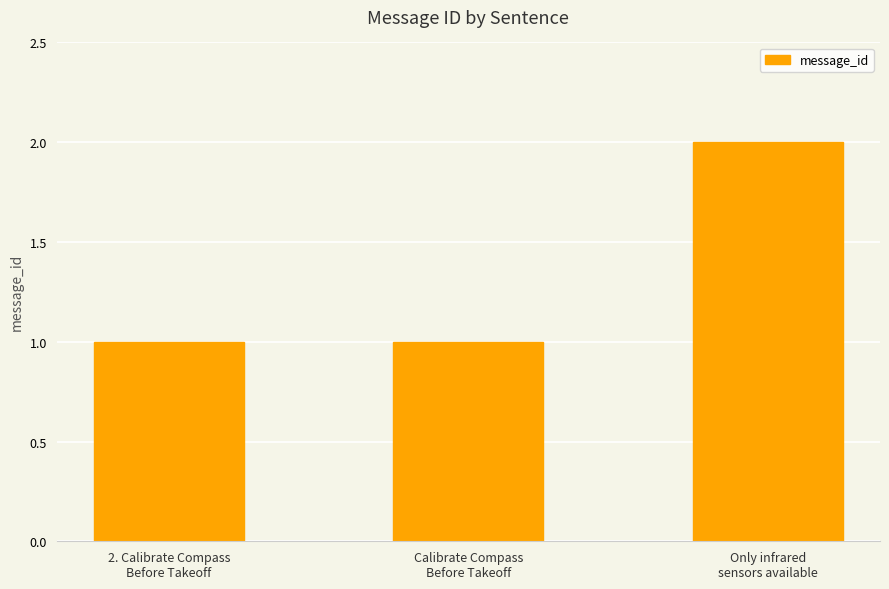

What is the sum of the values at 2. Calibrate Compass
Before Takeoff and Calibrate Compass
Before Takeoff?

2